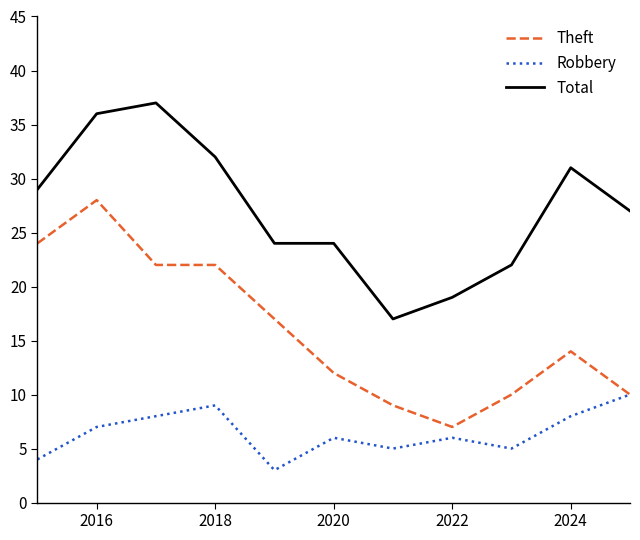

How many interior local peaks does the Robbery series have?

3